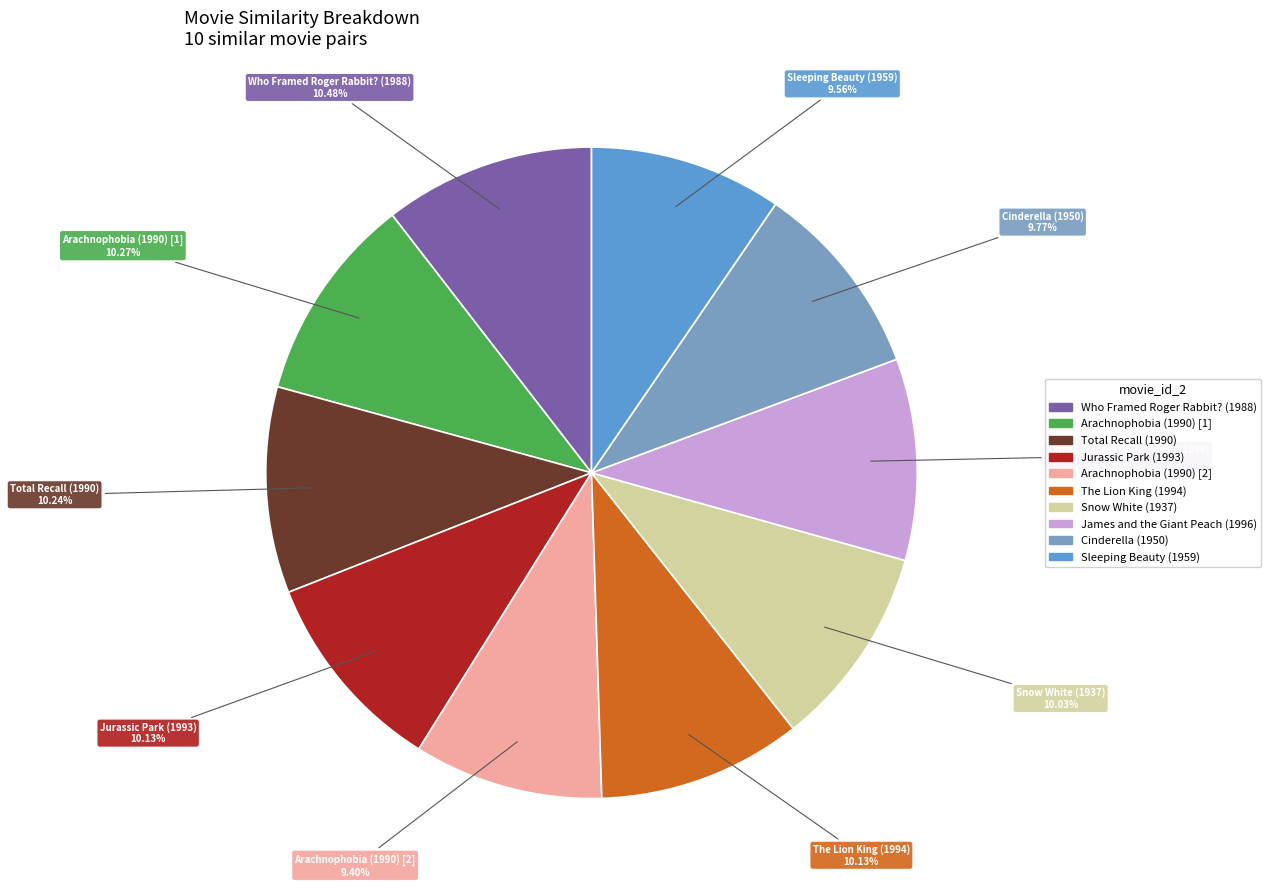

To the nearest percent, what is the combined percentage of Arachnophobia (1990) [1] and Arachnophobia (1990) [2]?

20%